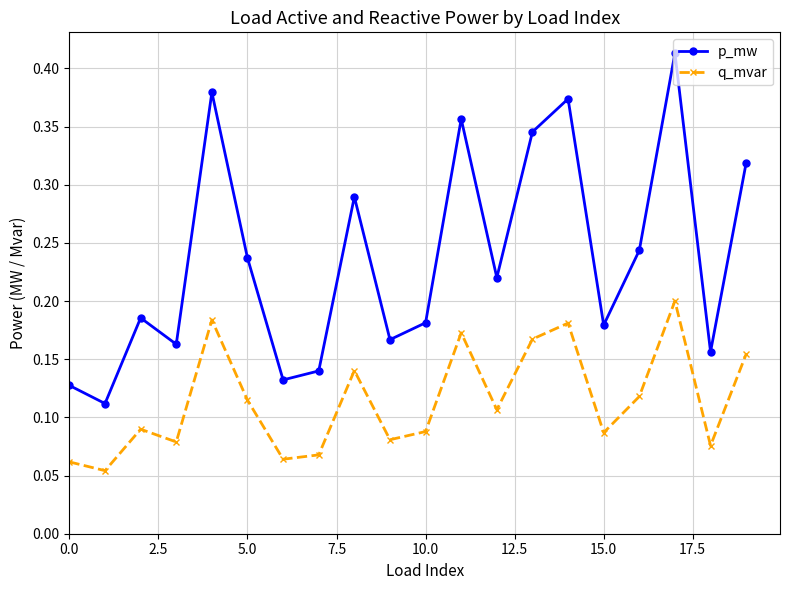

Does the chart have visible grid lines?

Yes